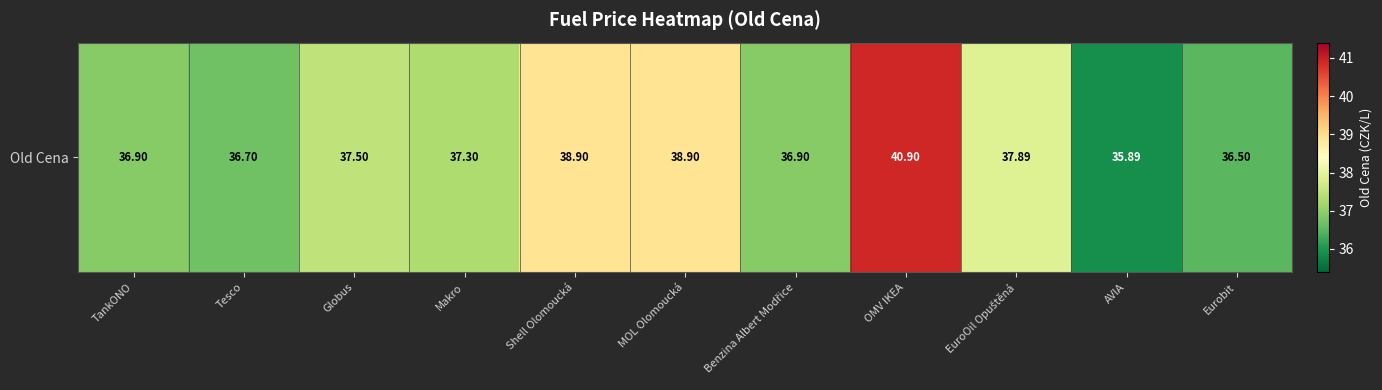

What is the ratio of the value at Benzina Albert Modřice to the value at EuroOil Opuštěná?

1.0